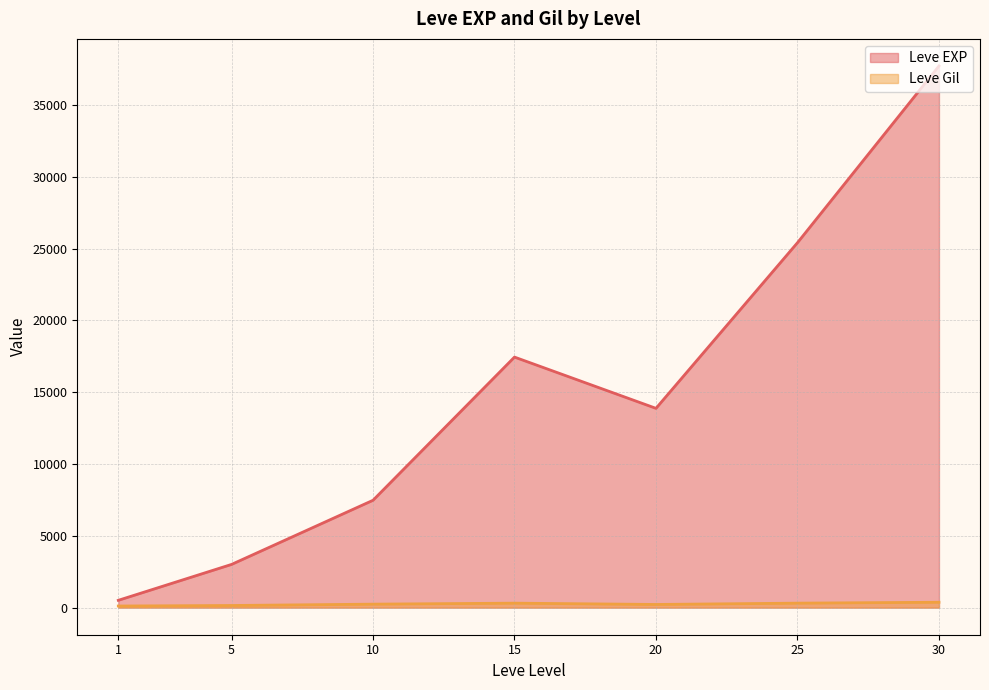

What is the minimum value for Leve EXP?

510.2